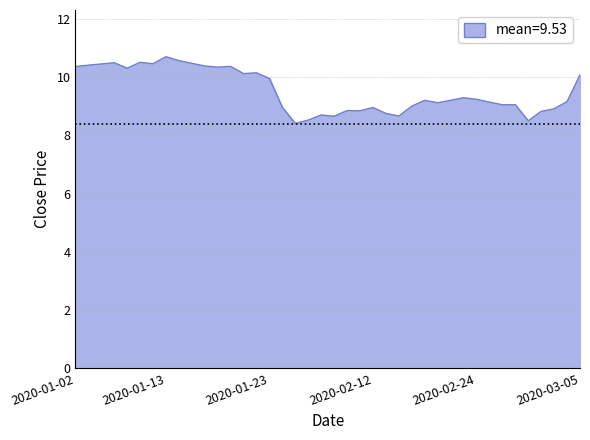

What is the greatest value displayed?

10.7